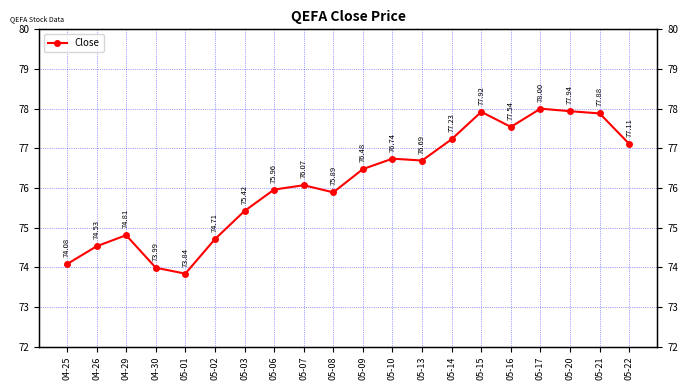

What is the difference between the second highest and minimum values?

4.1